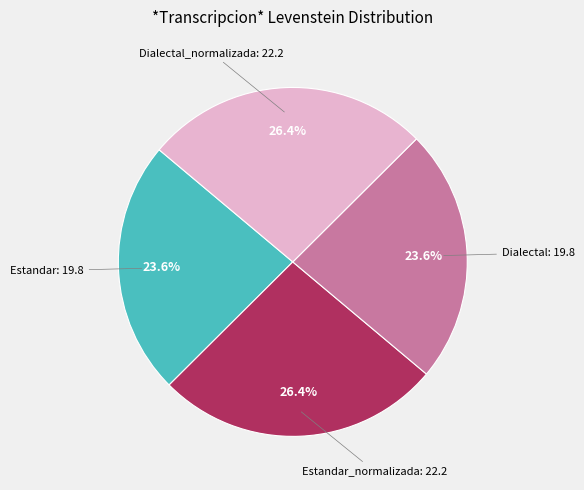

Does any single category account for the majority?

No